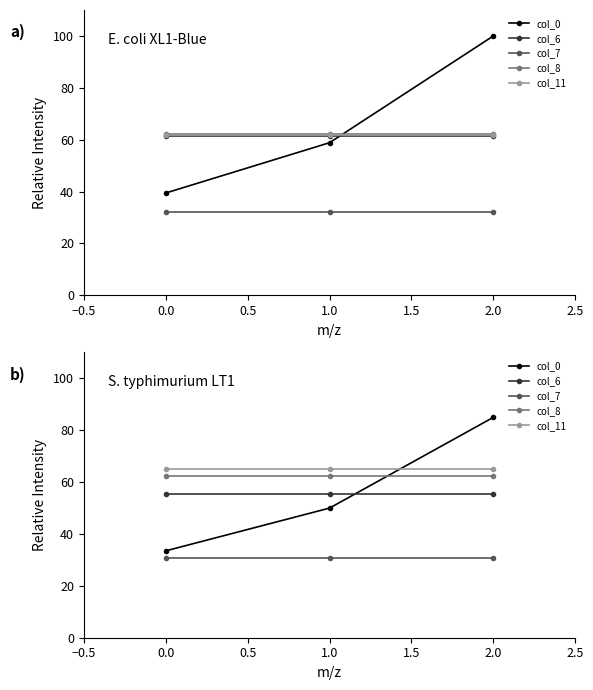

What is the average value of the col_0 series?

56.2